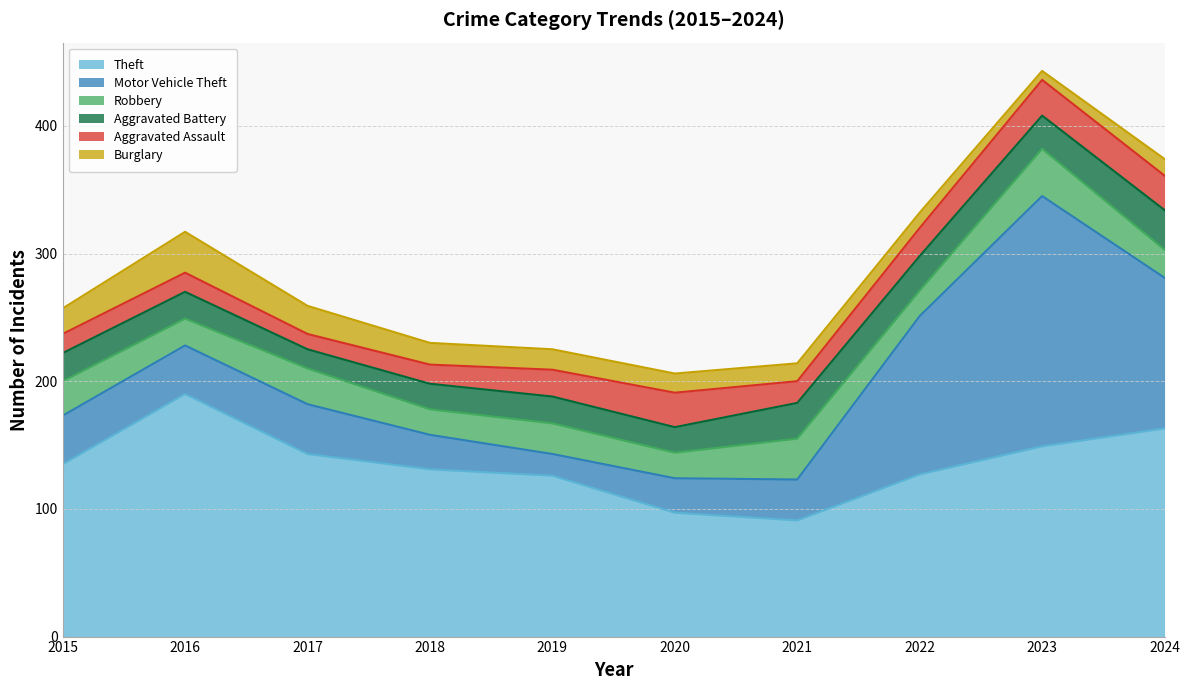

How many interior local valleys does the Aggravated Battery series have?

3